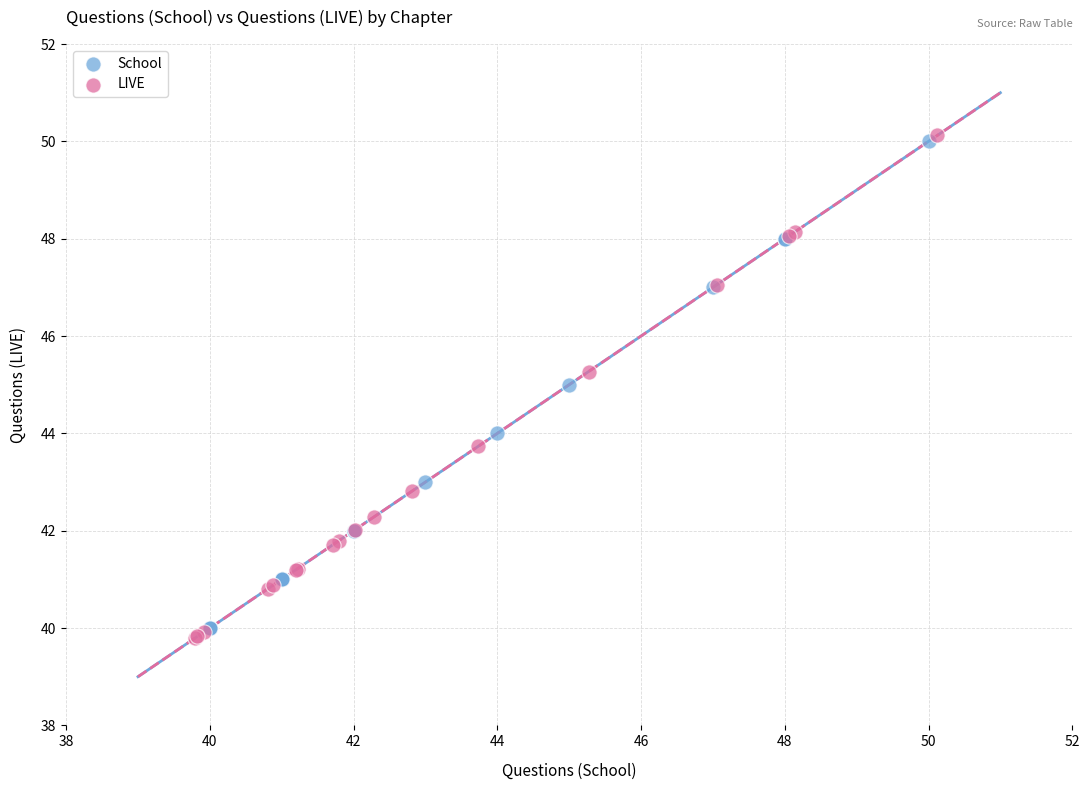

Which series has the largest Y range (max minus min)?

LIVE